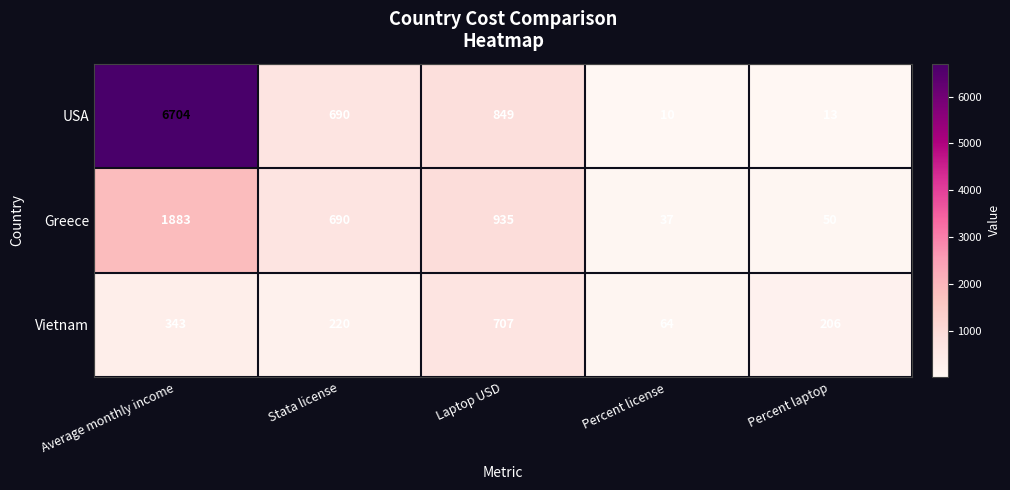

Between Average monthly income and Laptop USD, which series saw the biggest shift?

USA